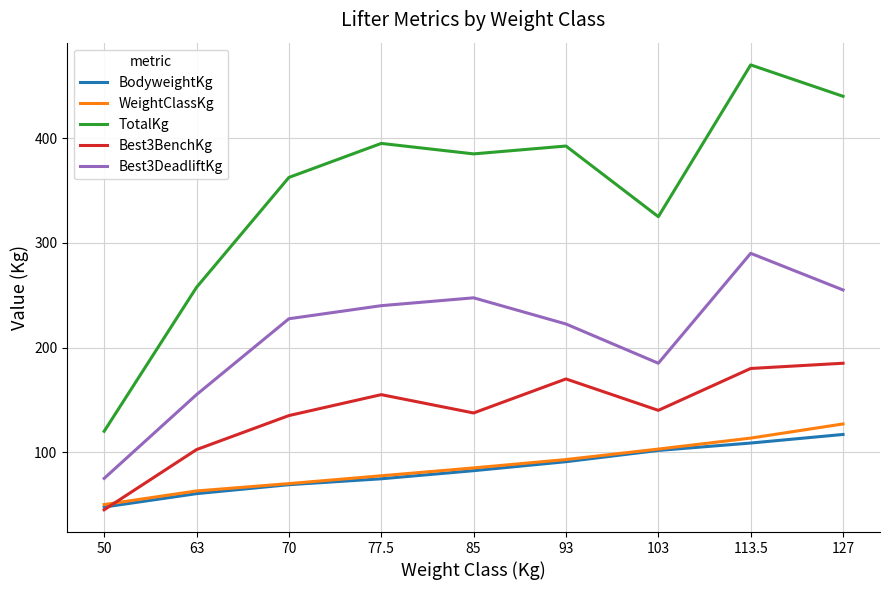

What is the sum of all TotalKg values?

3147.5